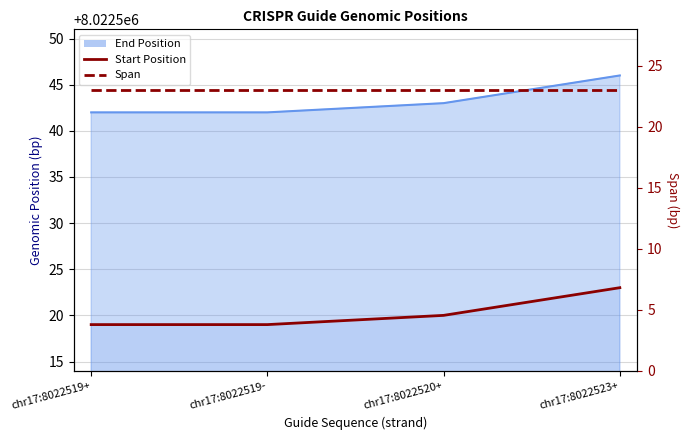

What is the approximate value of Span (bp) at chr17:8022519+?

23